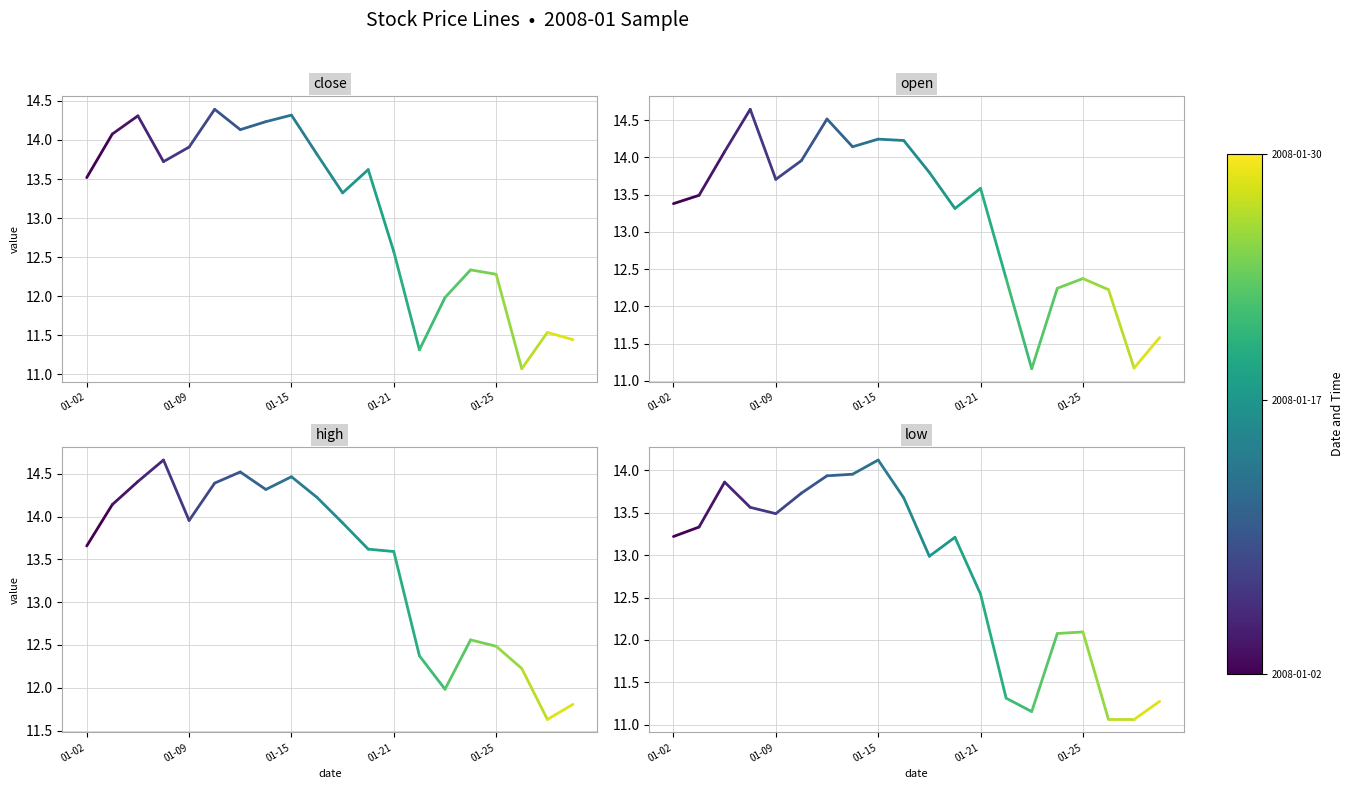

What is the value of the high point at the 1st from the left?

13.7